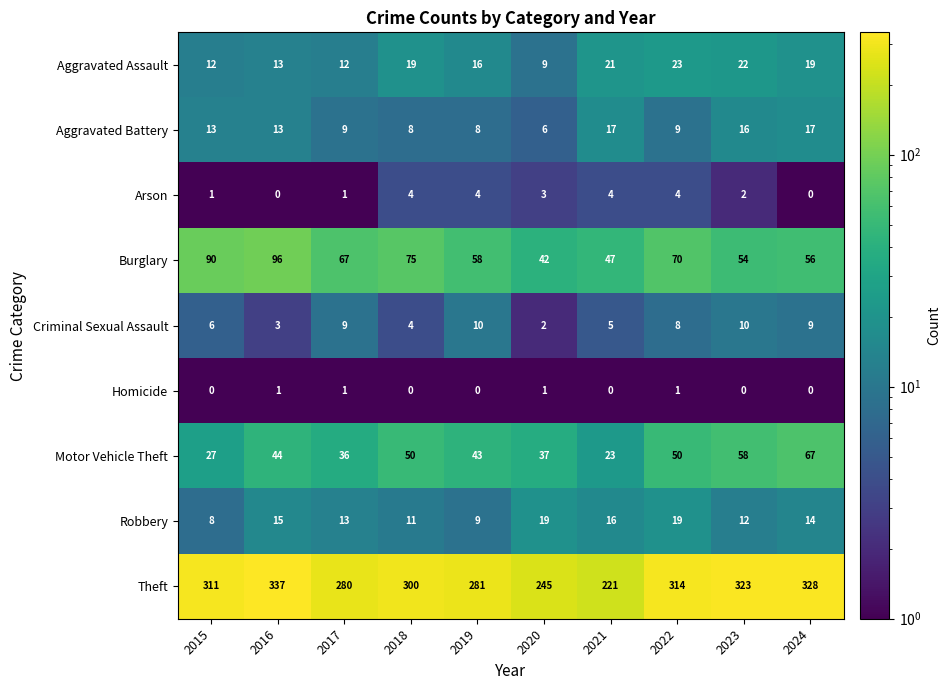

What is the sum of the Aggravated Battery values at 2017 and 2023?

25